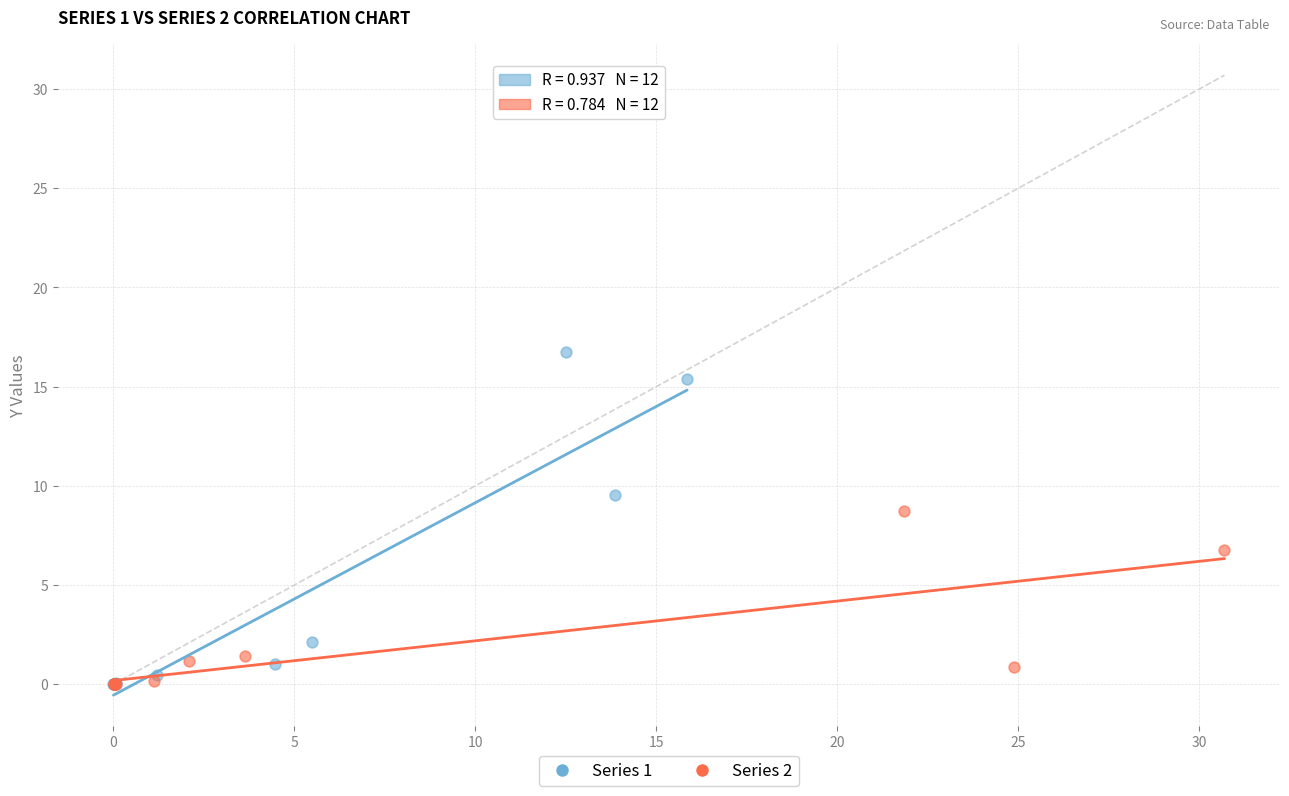

Which series contains the highest Y value?

Series 1